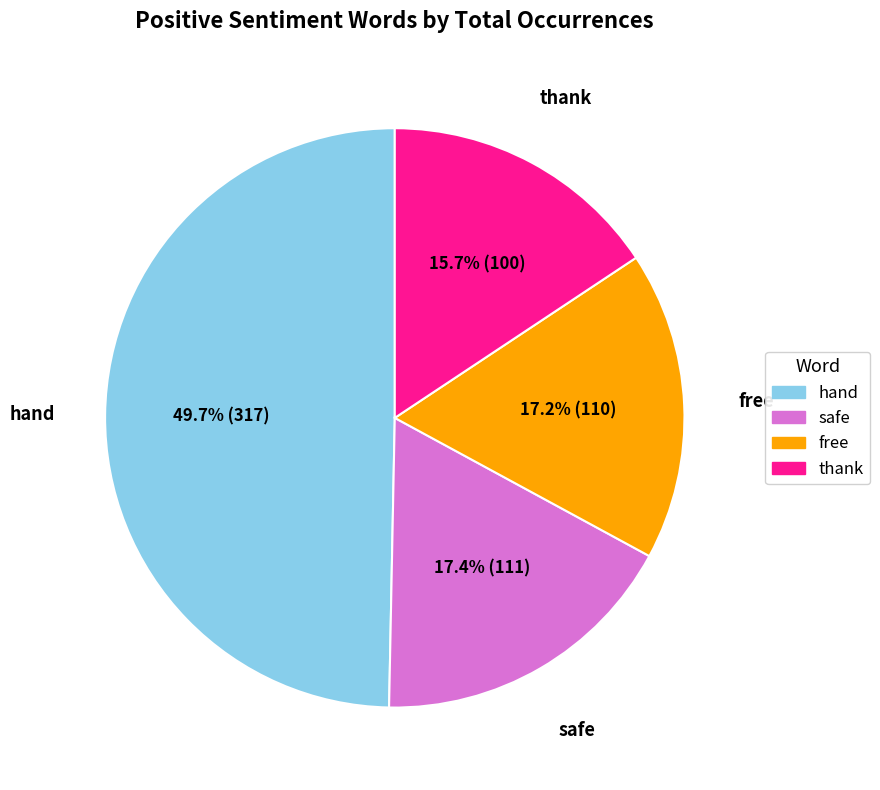

Count the number of slices in the pie.

4